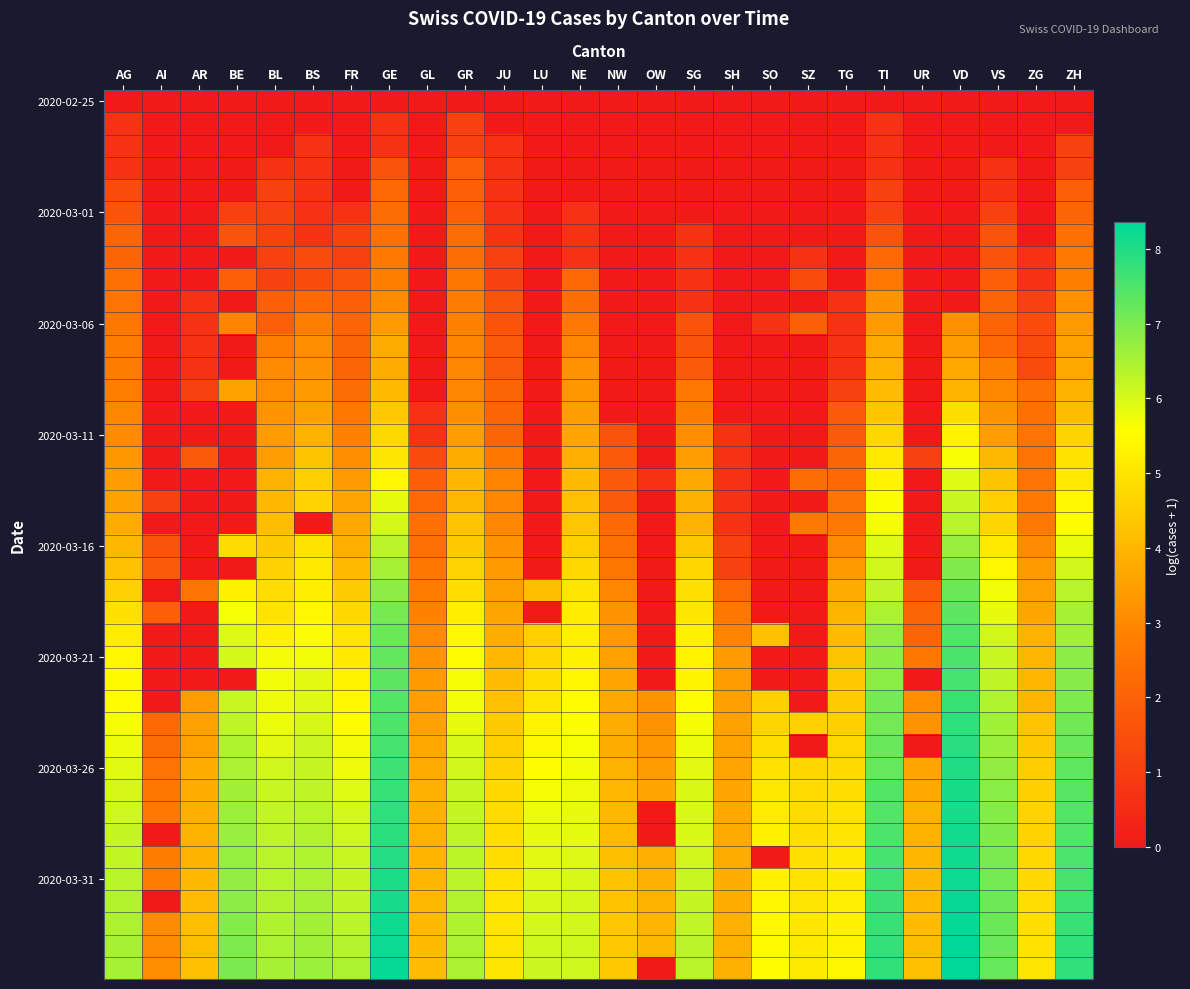

Which category has the lowest value across all series?

AG